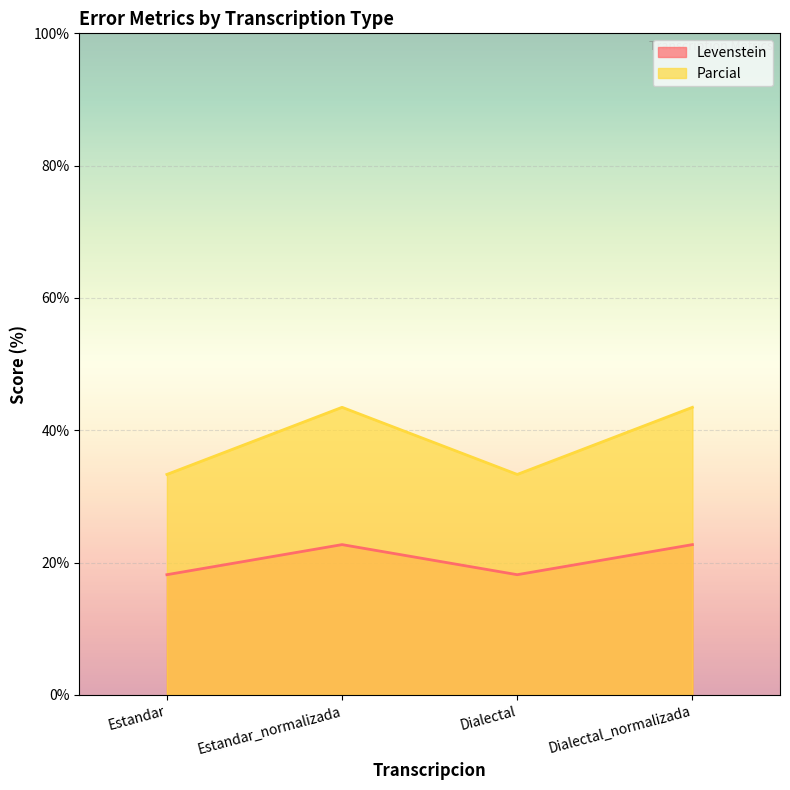

What is the sum of the Levenstein values at Estandar_normalizada and Estandar?

40.9